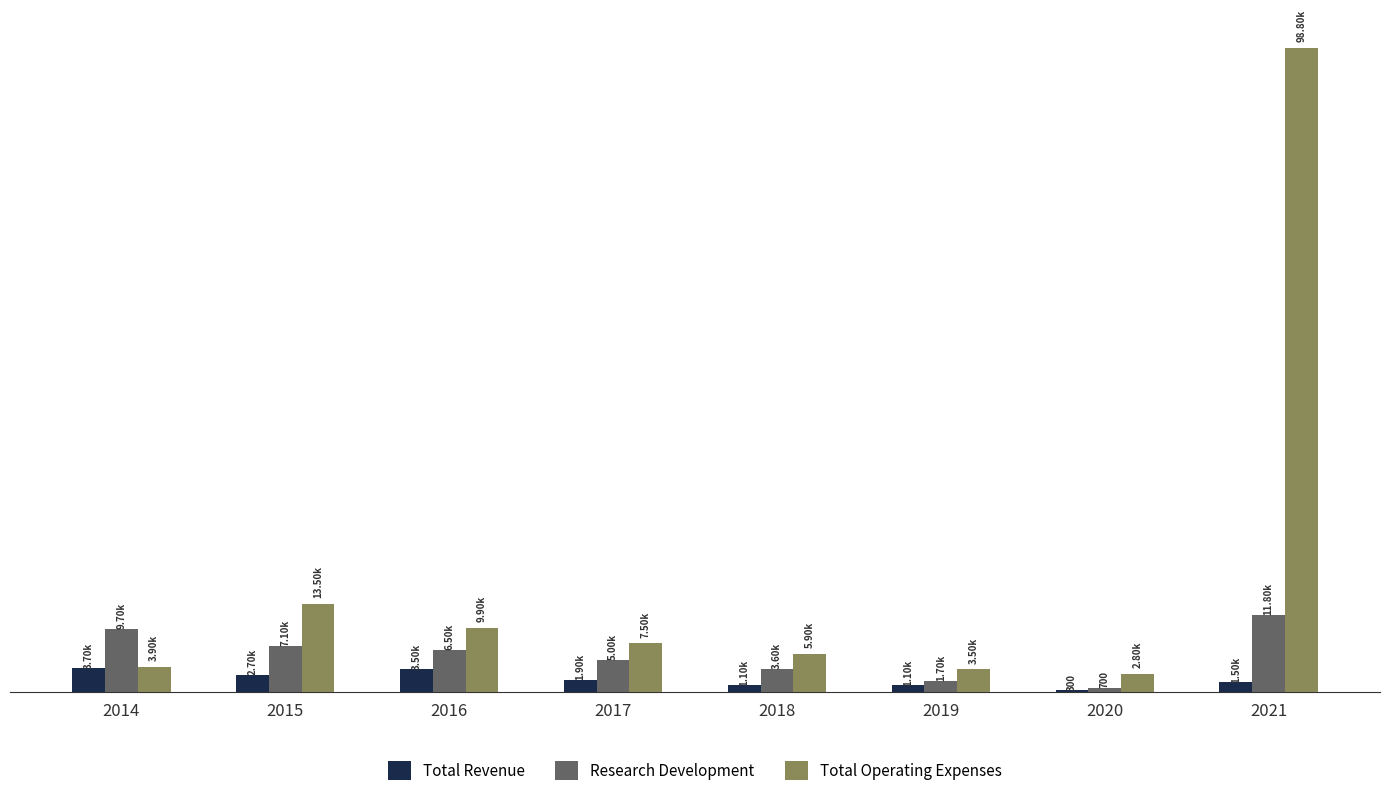

Rank the categories by Research Development value from highest to lowest.

2021, 2014, 2015, 2016, 2017, 2018, 2019, 2020